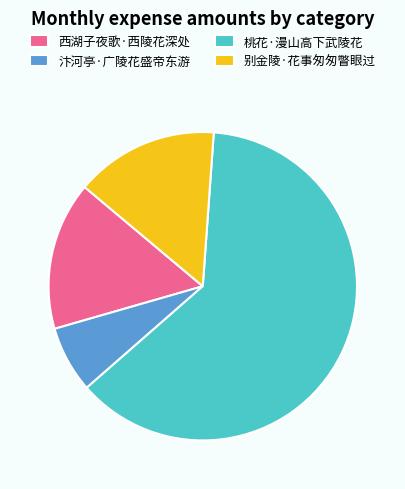

Which slice represents more than half of the pie?

桃花·漫山高下武陵花